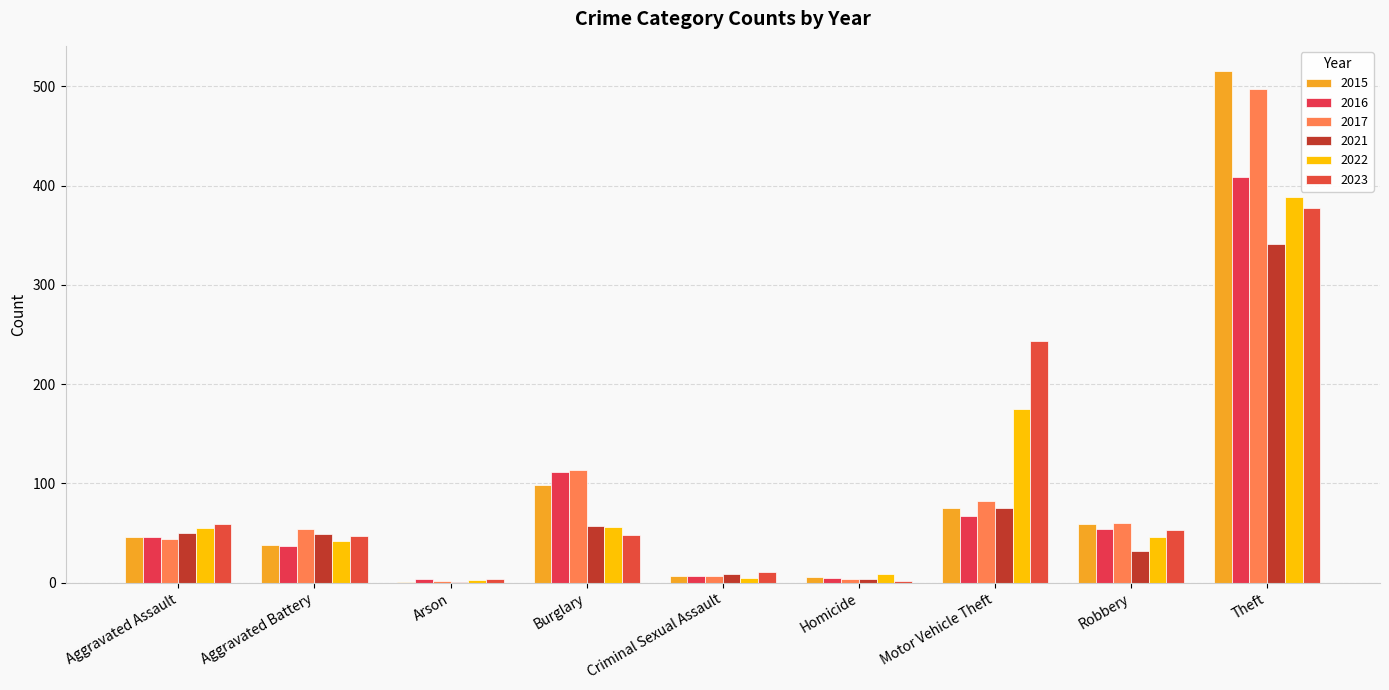

Count the number of categories in the chart.

9